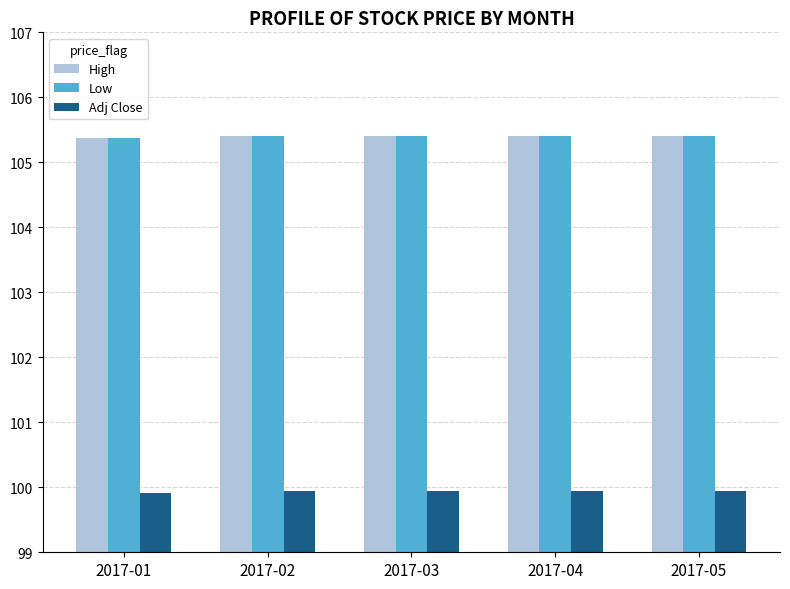

What is the difference between the highest and lowest values at 2017-03?

5.5